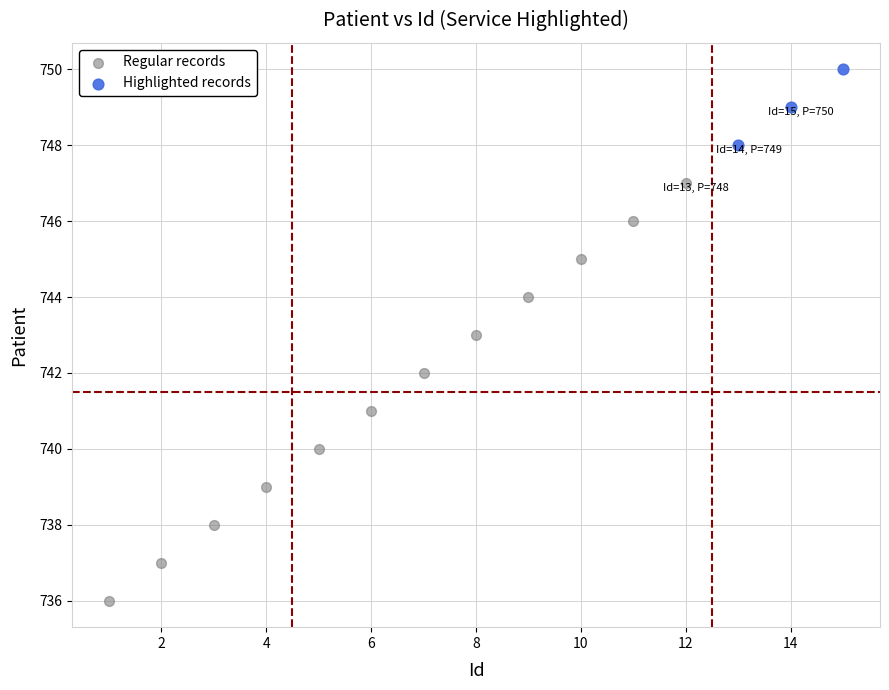

Which series contains the highest Y value?

Highlighted records